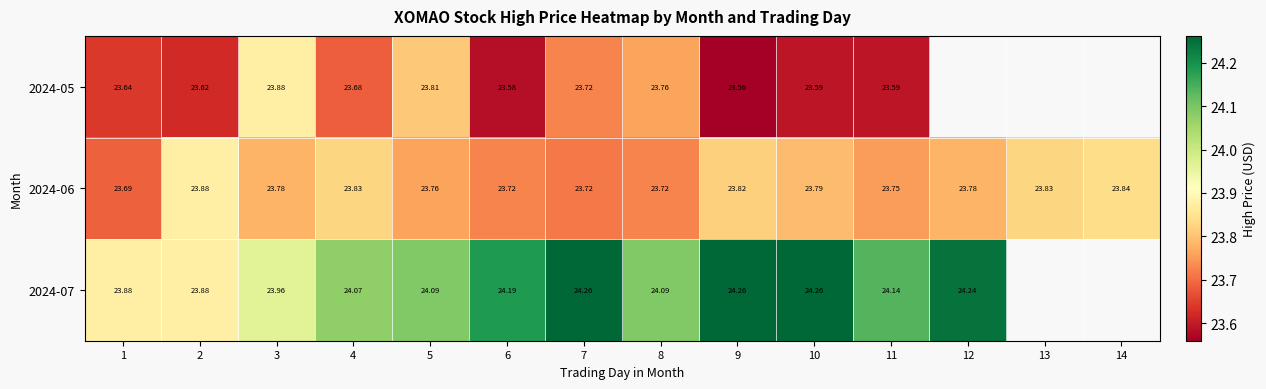

What is the maximum value shown in the chart?

24.3